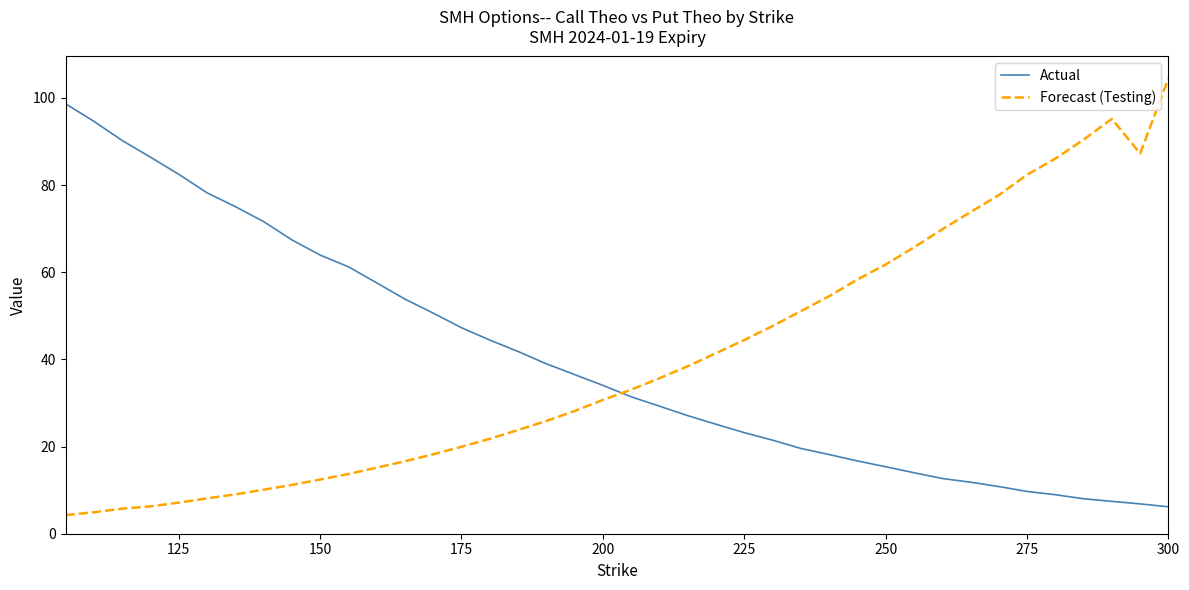

What is the difference between the maximum and minimum values in the Actual series?

92.5